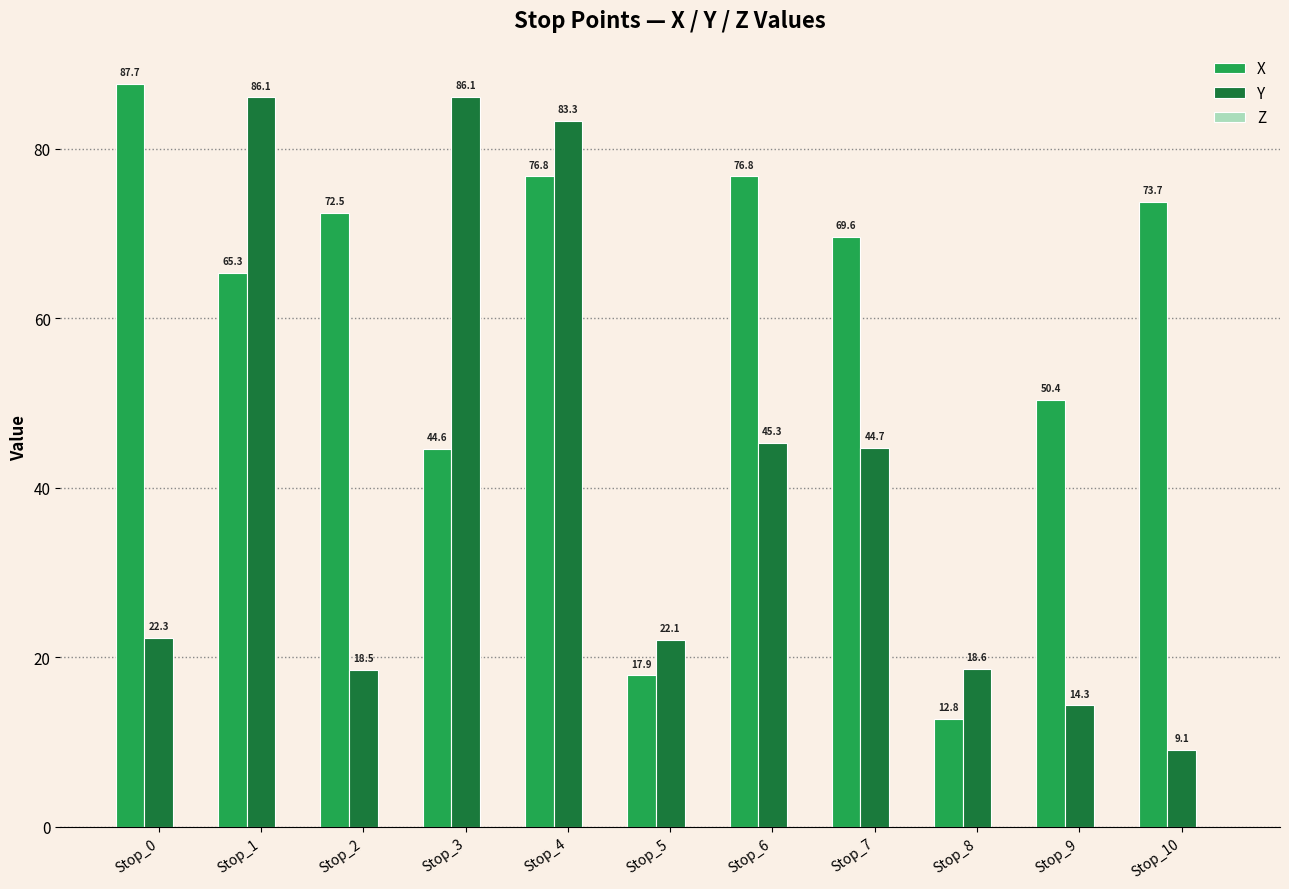

True or false: X has a value of 76.8 at Stop_4.

True